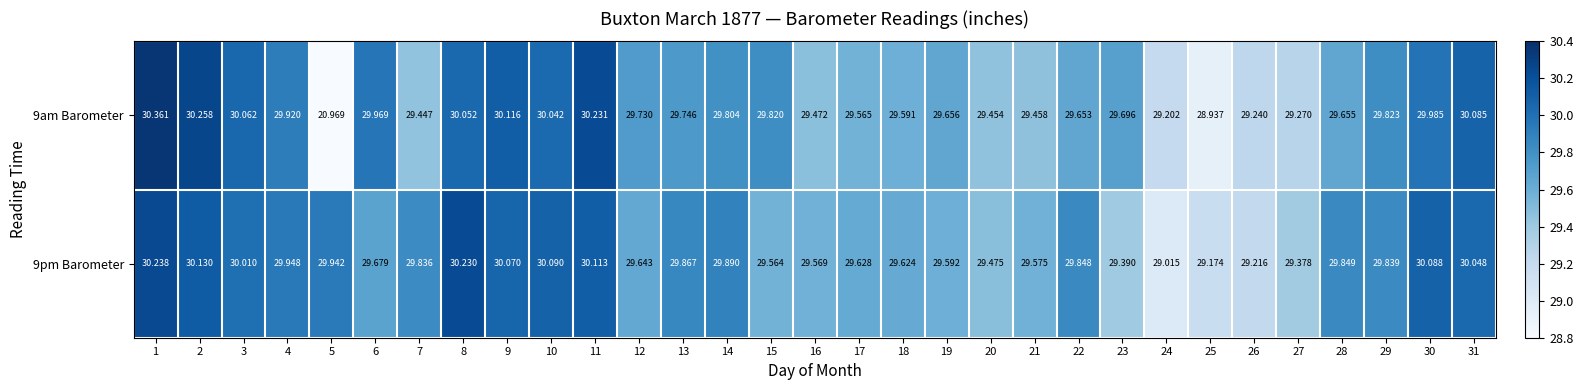

Which series has the widest spread of values?

9am Barometer